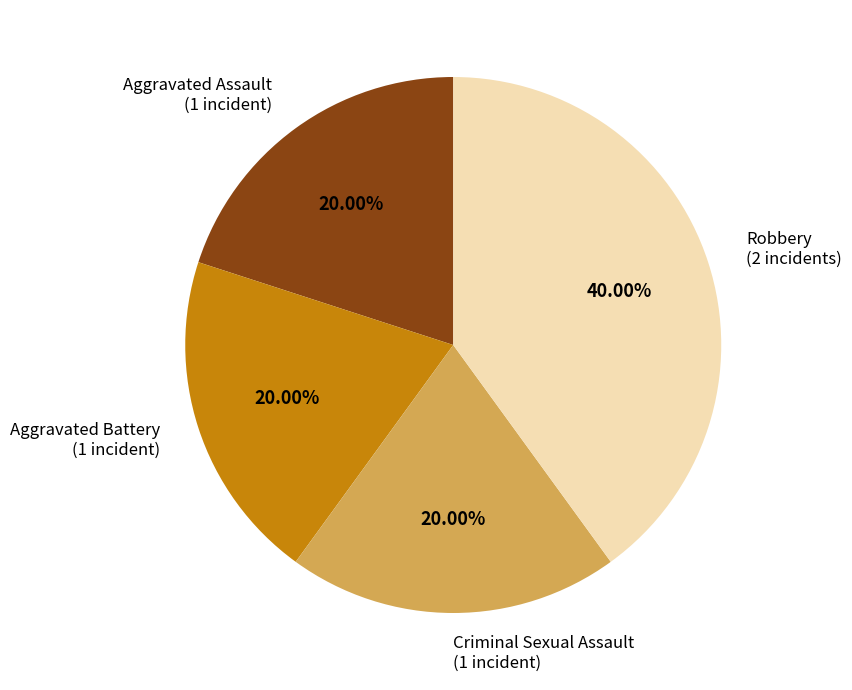

True or false: Aggravated Assault accounts for 8% of the total.

False